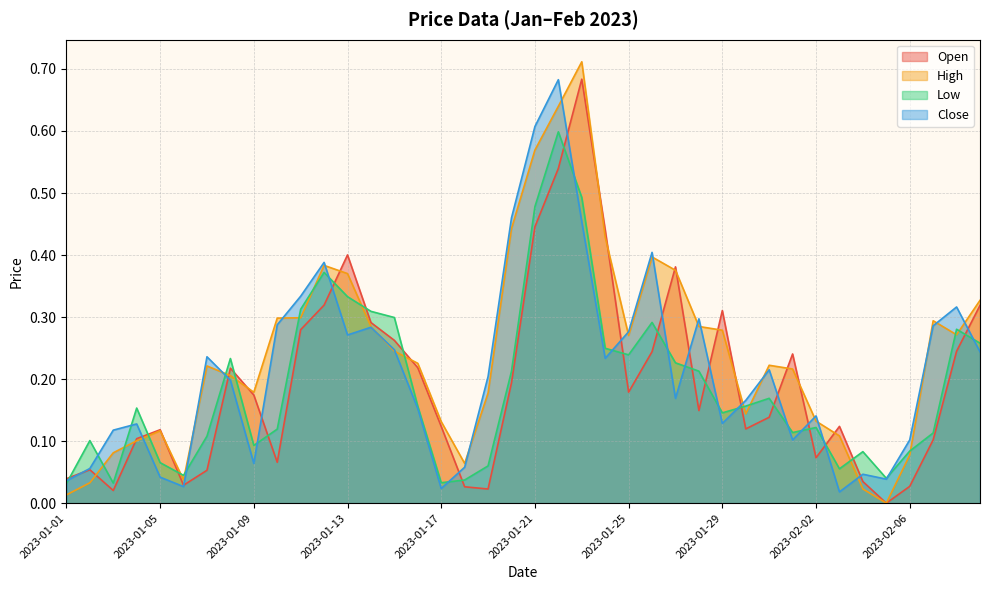

What is the greatest value displayed?

0.7